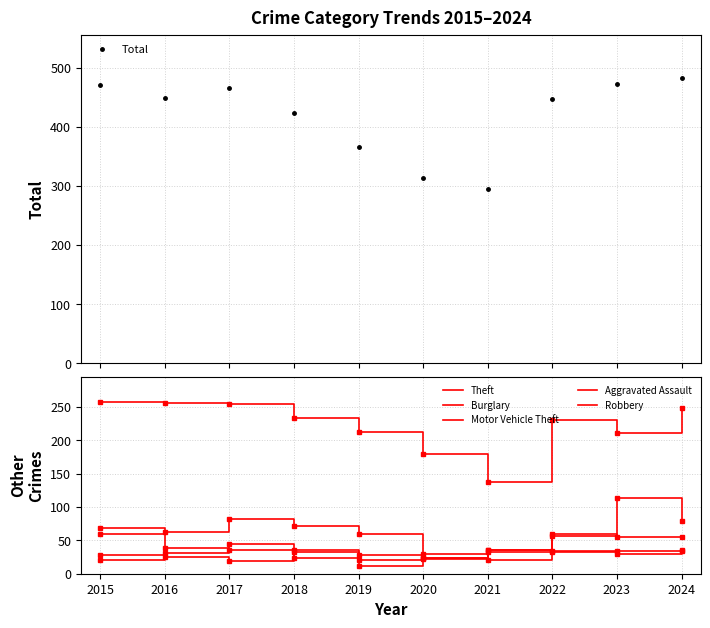

Rank the series by their maximum value, from highest to lowest.

Total, Theft, Motor Vehicle Theft, Burglary, Robbery, Aggravated Assault